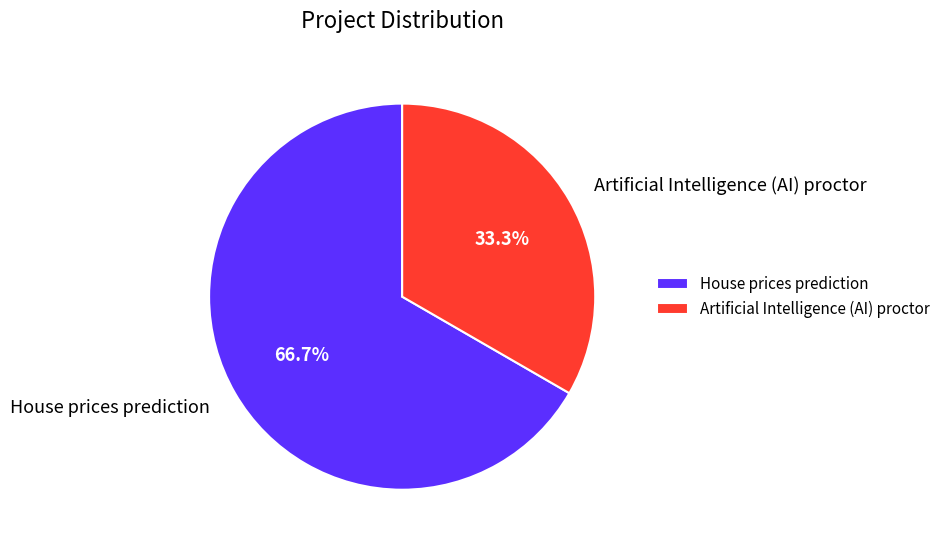

The Artificial Intelligence (AI) proctor slice represents 33% of the pie. True or false?

True